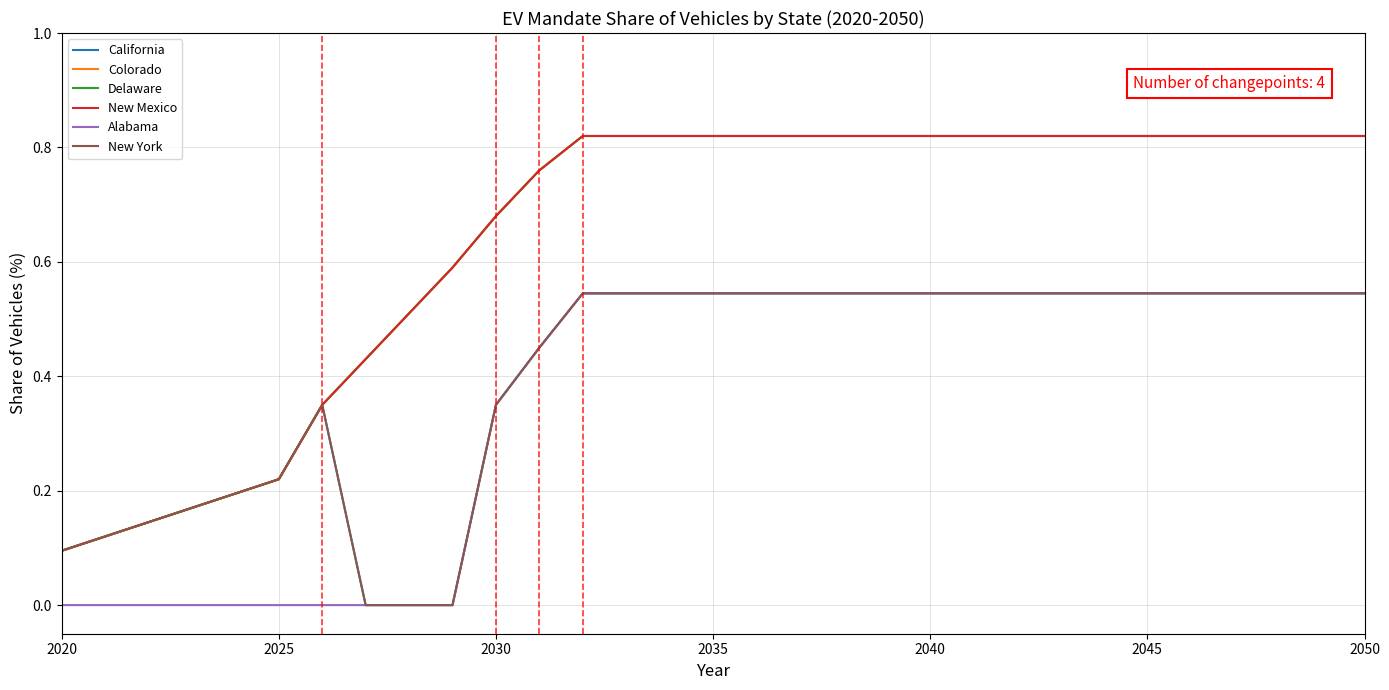

Is this an area chart (filled region under the line)?

No